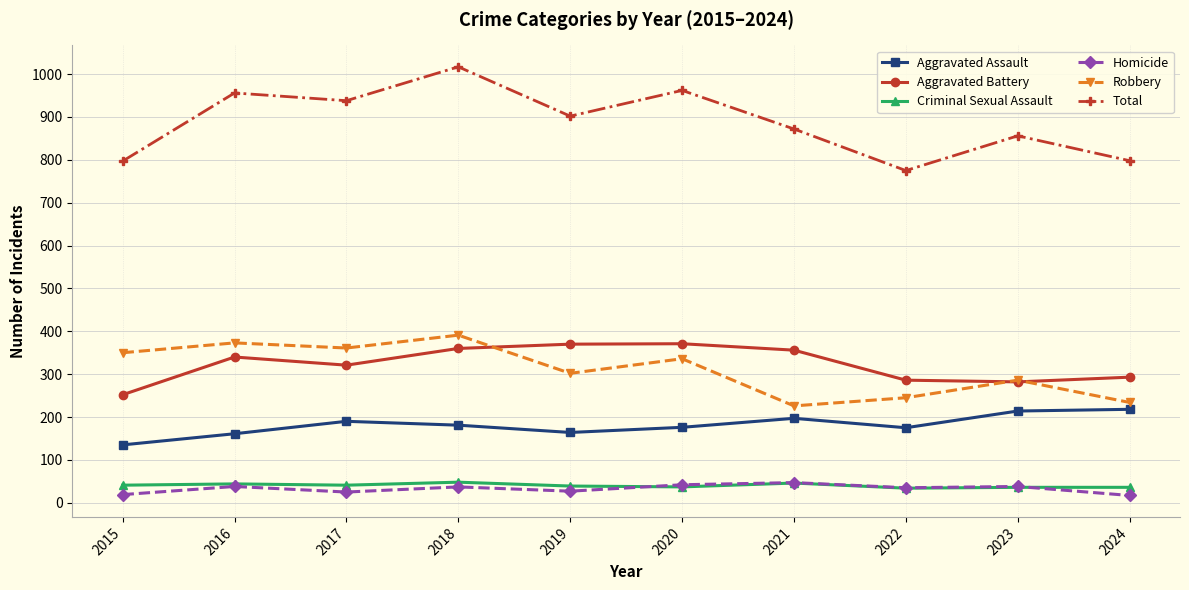

The Aggravated Battery series shows 293 at 2024. True or false?

True